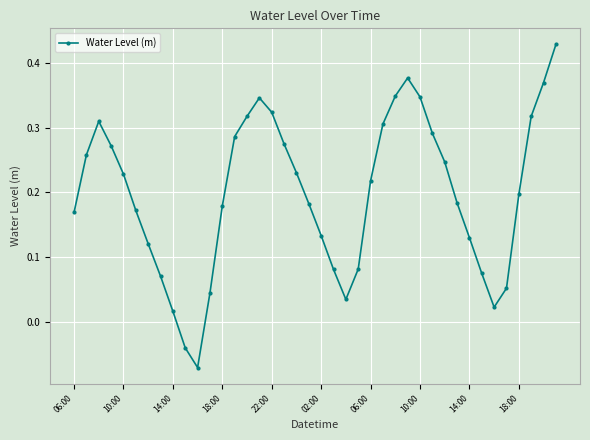

Is this an area chart (filled region under the line)?

No